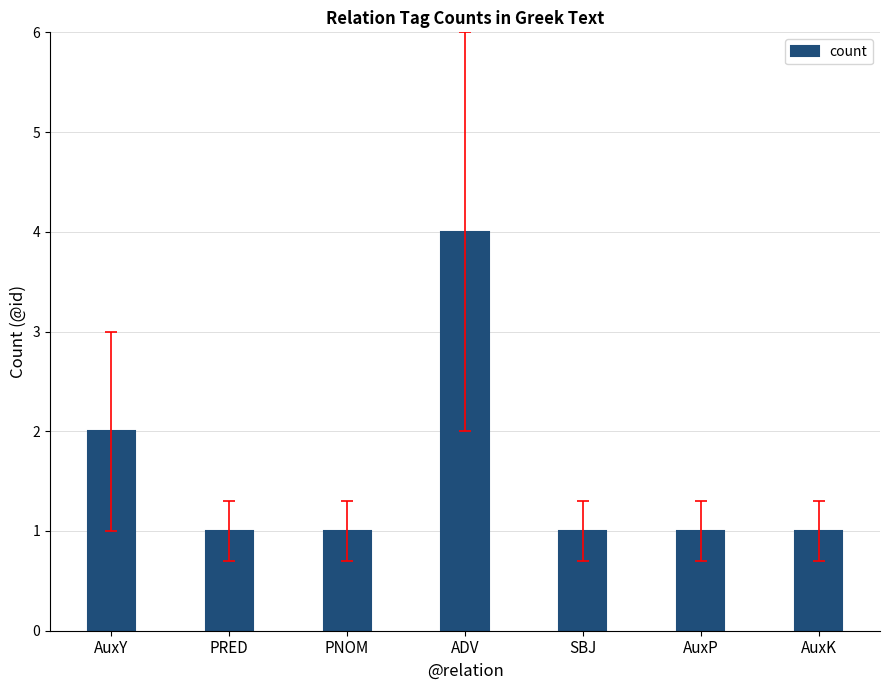

How many categories are shown in the chart?

7